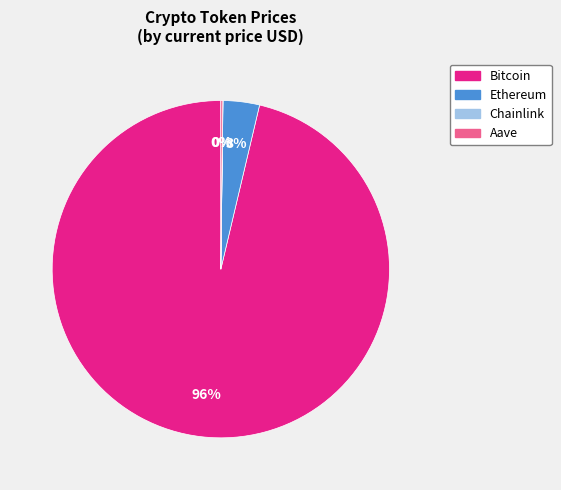

Which slice is the largest?

Bitcoin